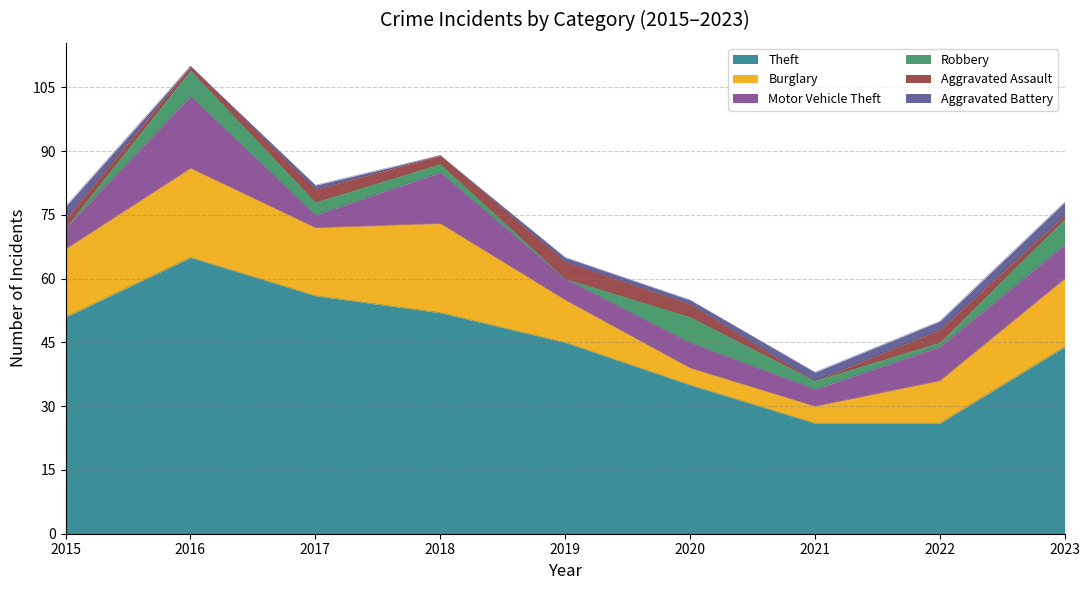

What is the sum of the Aggravated Battery values at 2021 and 2023?

5